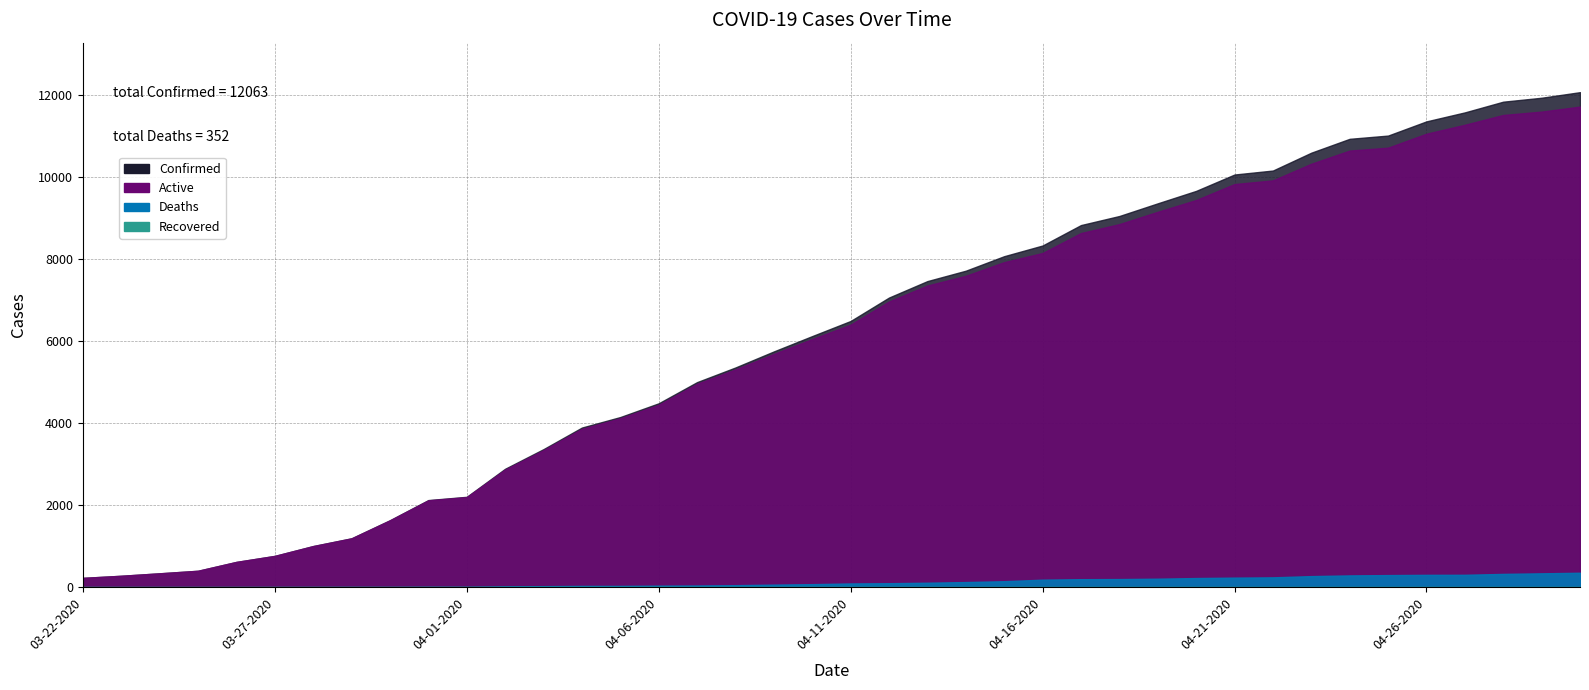

Is the value of Deaths at 03-27-2020 greater than the value of Confirmed at 04-12-2020?

No